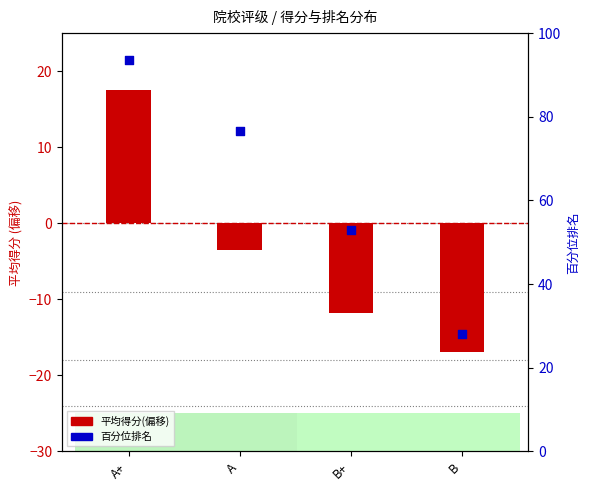

What are all the series names shown in the legend?

平均得分(偏移), 百分位排名